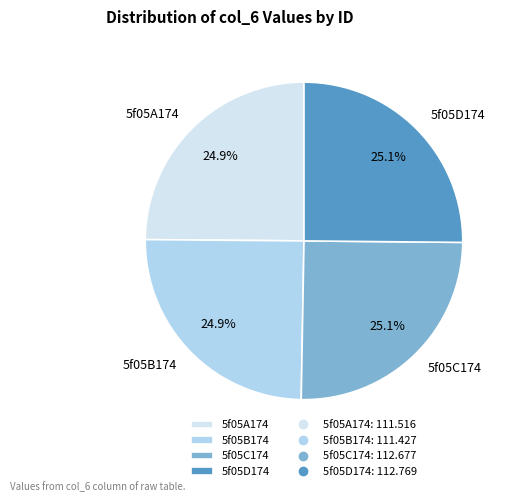

What percentage is the 5f05B174 slice, to the nearest percent?

25%